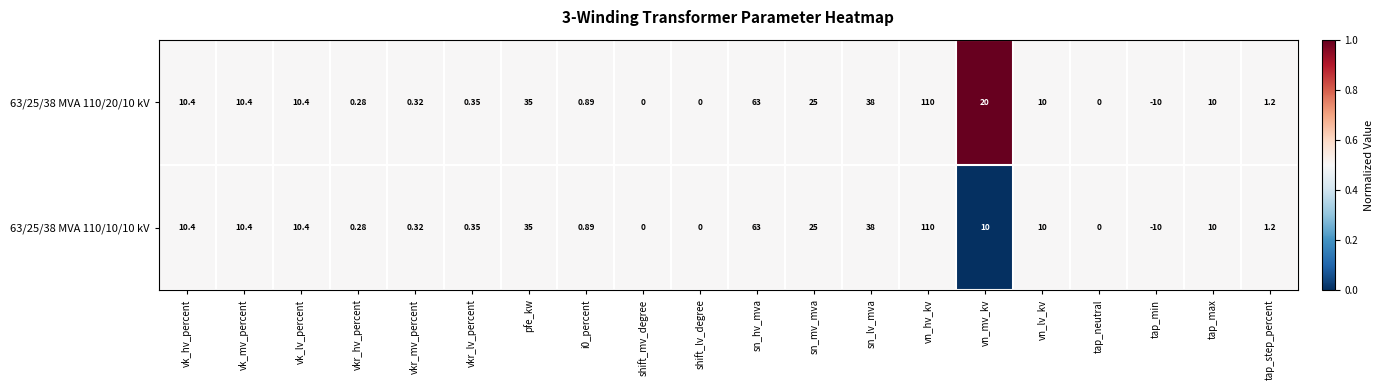

At which label is 63/25/38 MVA 110/10/10 kV closest to 50?

sn_lv_mva